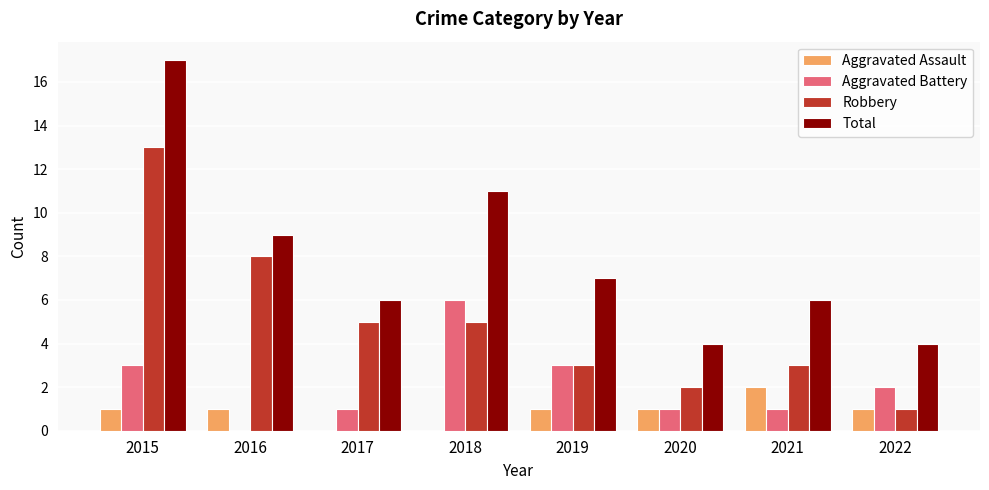

True or false: Aggravated Battery has a value of 1 at 2021.

True